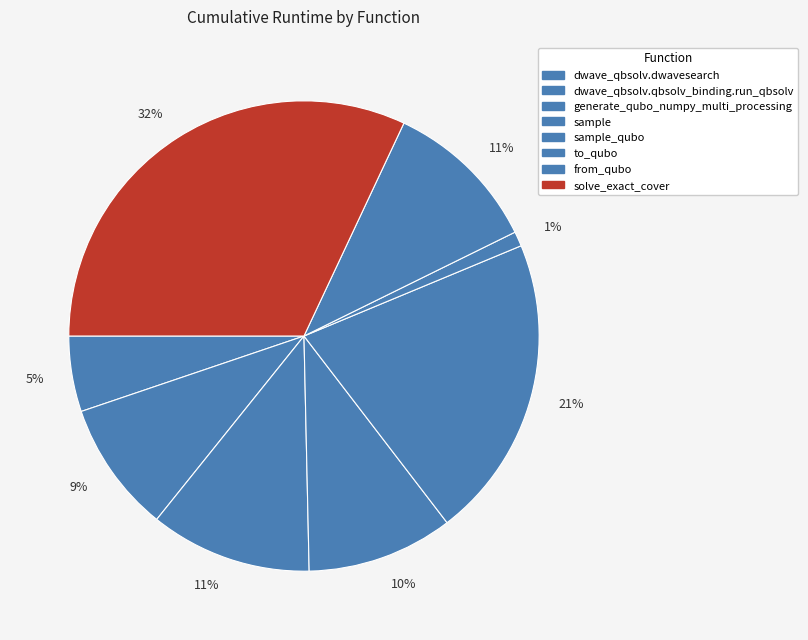

Which category has the biggest portion of the pie?

solve_exact_cover